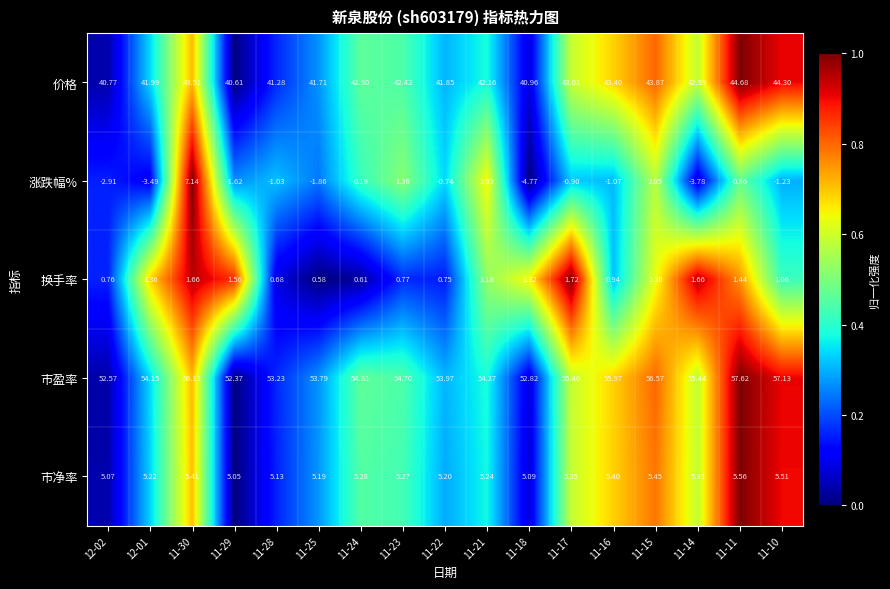

Rank the series by their maximum value, from highest to lowest.

市盈率, 价格, 涨跌幅%, 市净率, 换手率